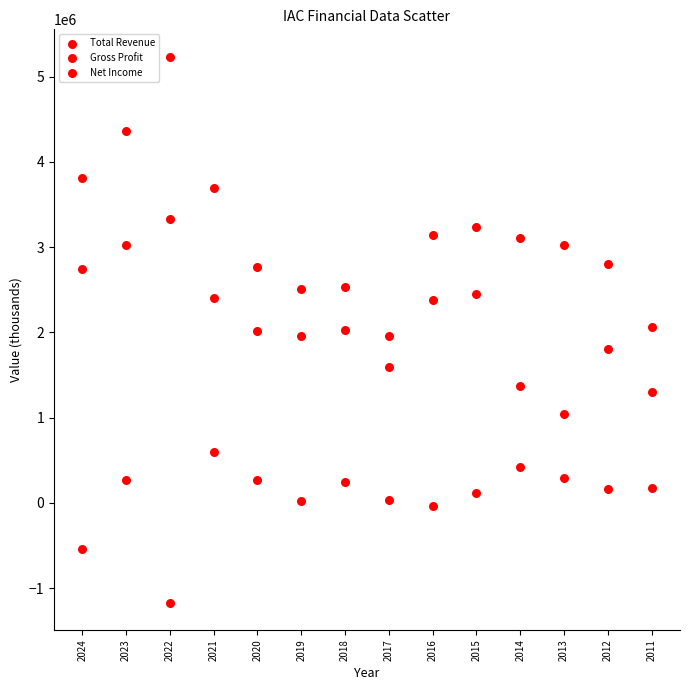

Count the number of points in this scatter plot.

42